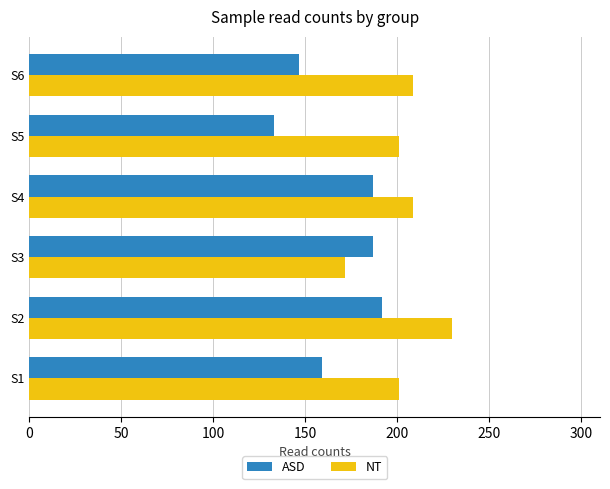

What is the difference between the highest and lowest values at S2?

38